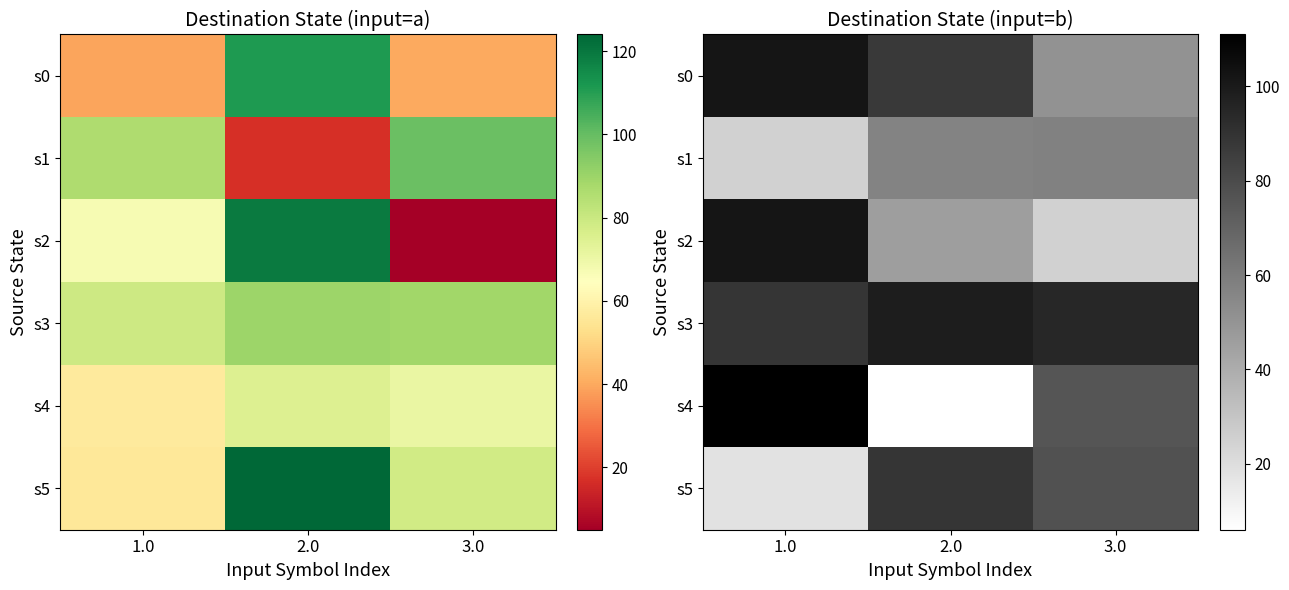

What is the difference between the s0 values at 2.0 and 3.0?

36